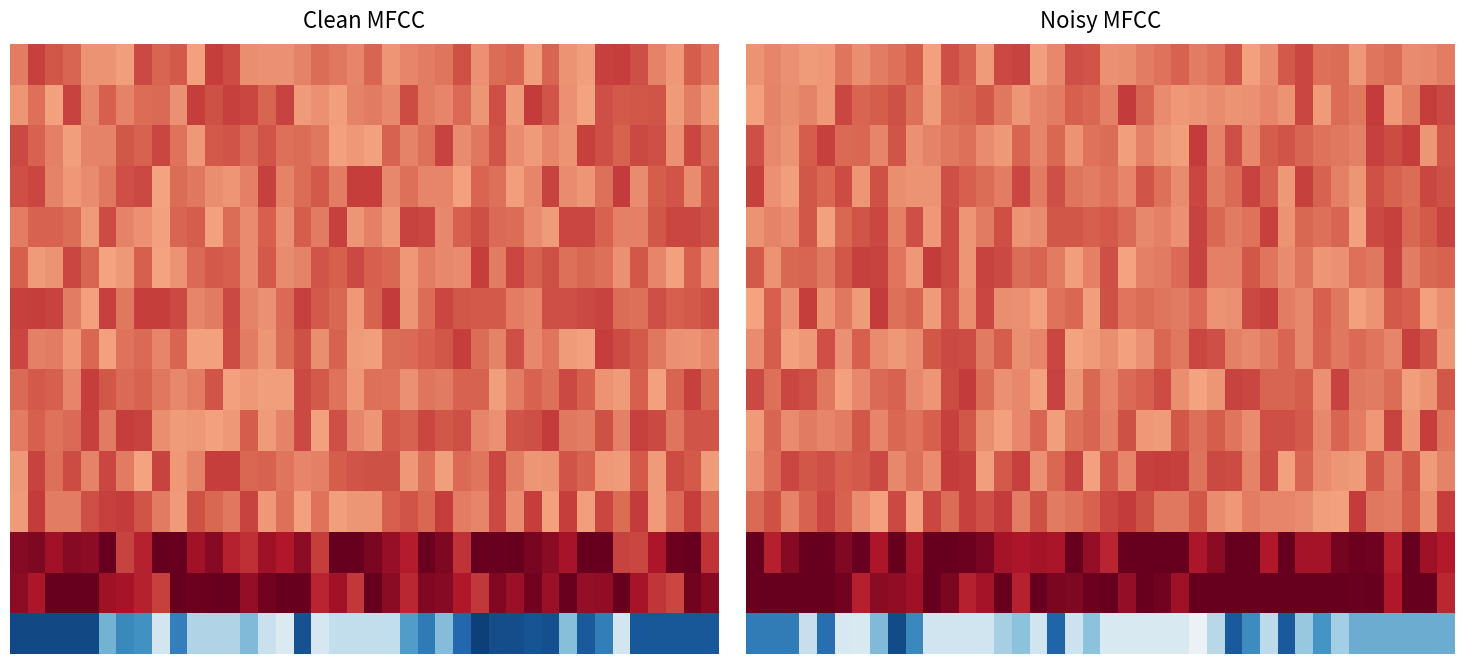

At which category is the sum across all series the highest?

11